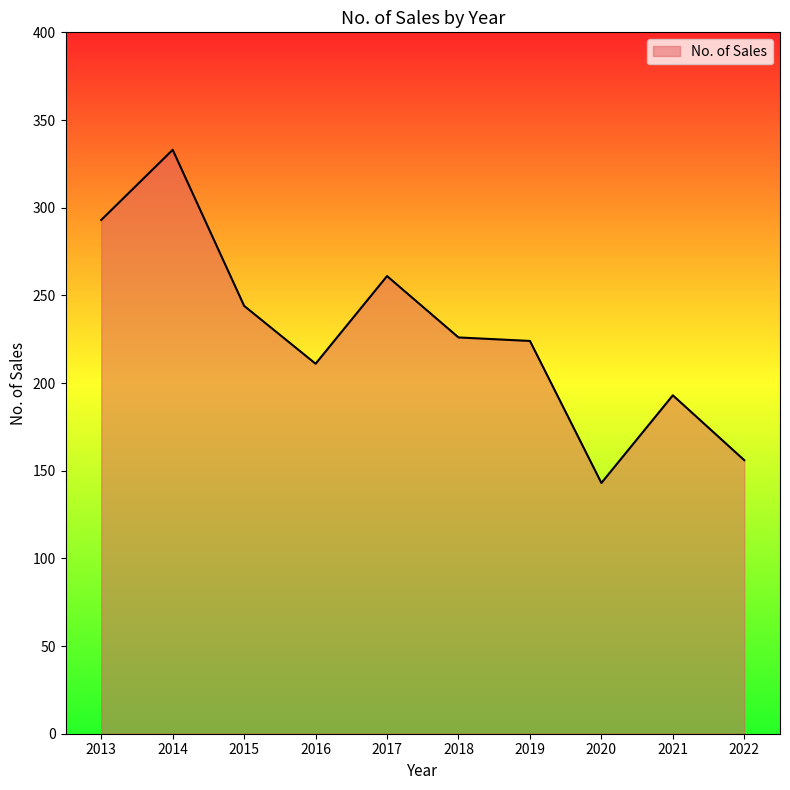

Count the number of data series in this chart.

1